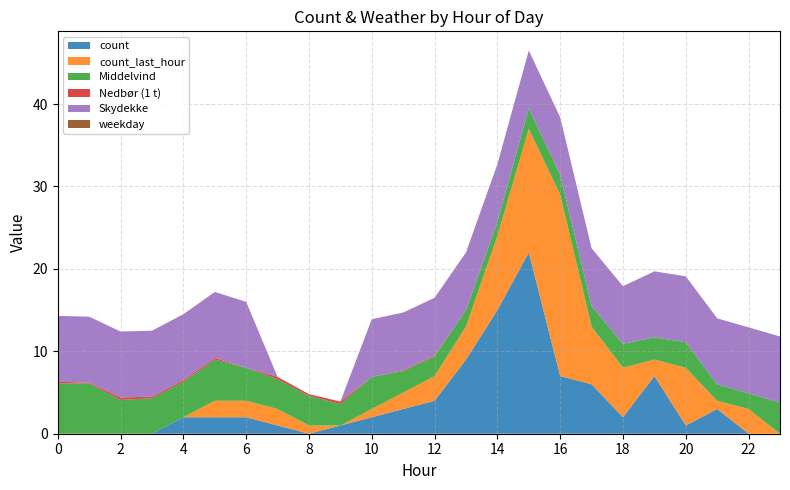

What is the highest value of the count series?

22.0